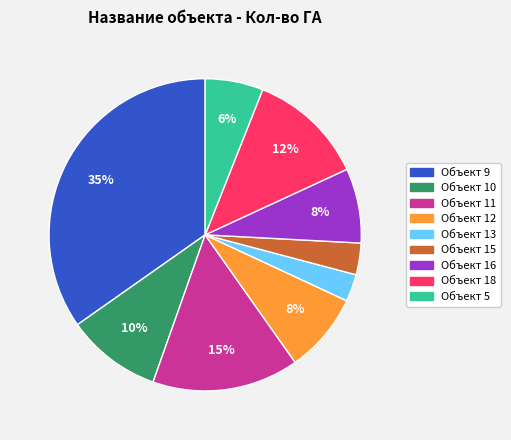

Is there a majority slice in this chart?

No